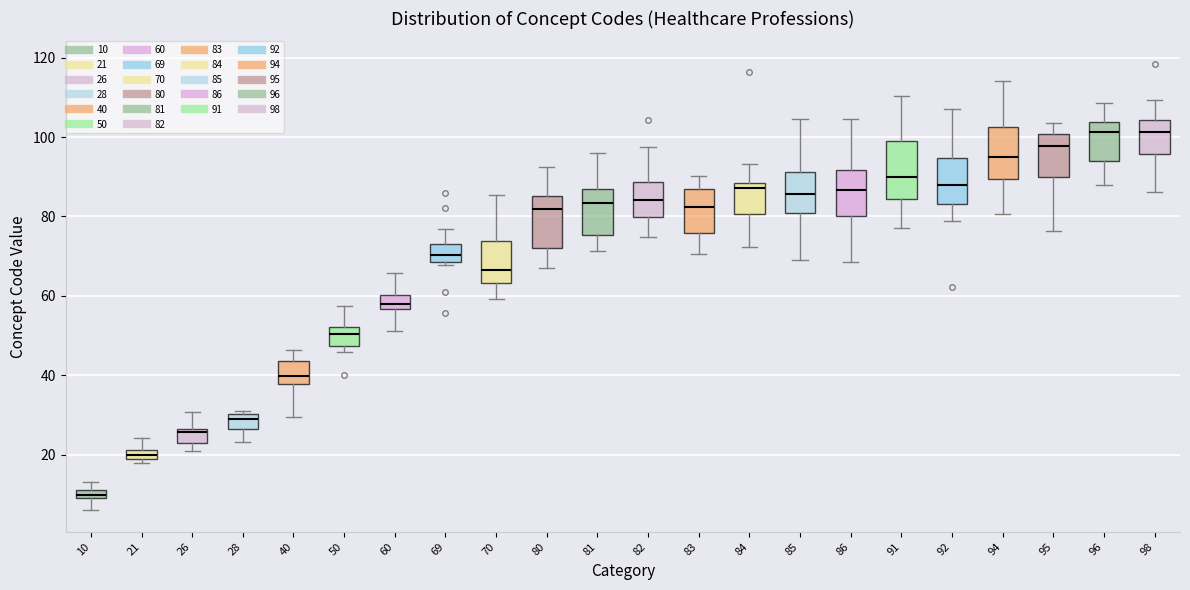

Where does the upper whisker of the box at x = 96 end on the y-axis? The values are not printed on the chart, so give them approximately, as read against the axis.

108